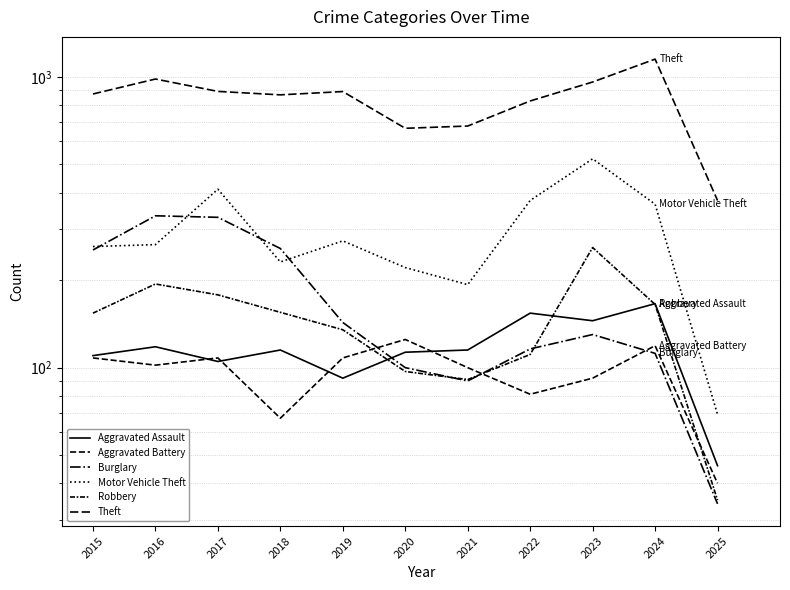

At which label does Theft reach its minimum?

2025